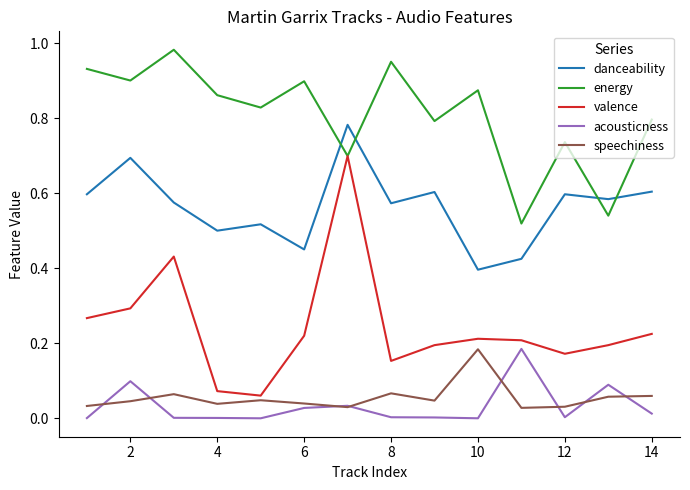

Which series has the largest range (max minus min)?

valence